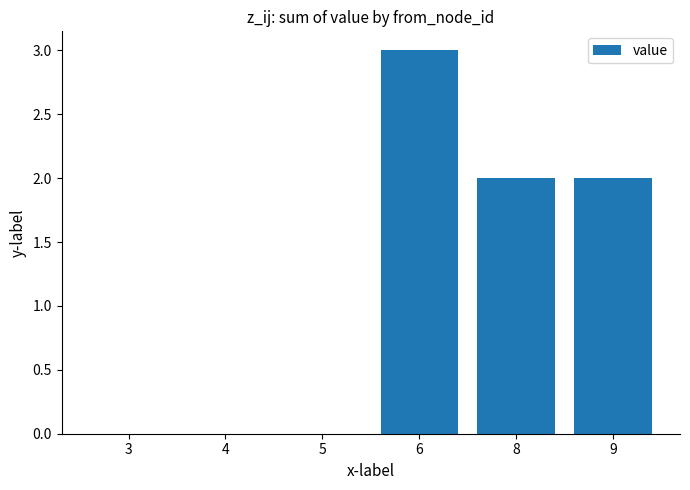

What is the average value?

1